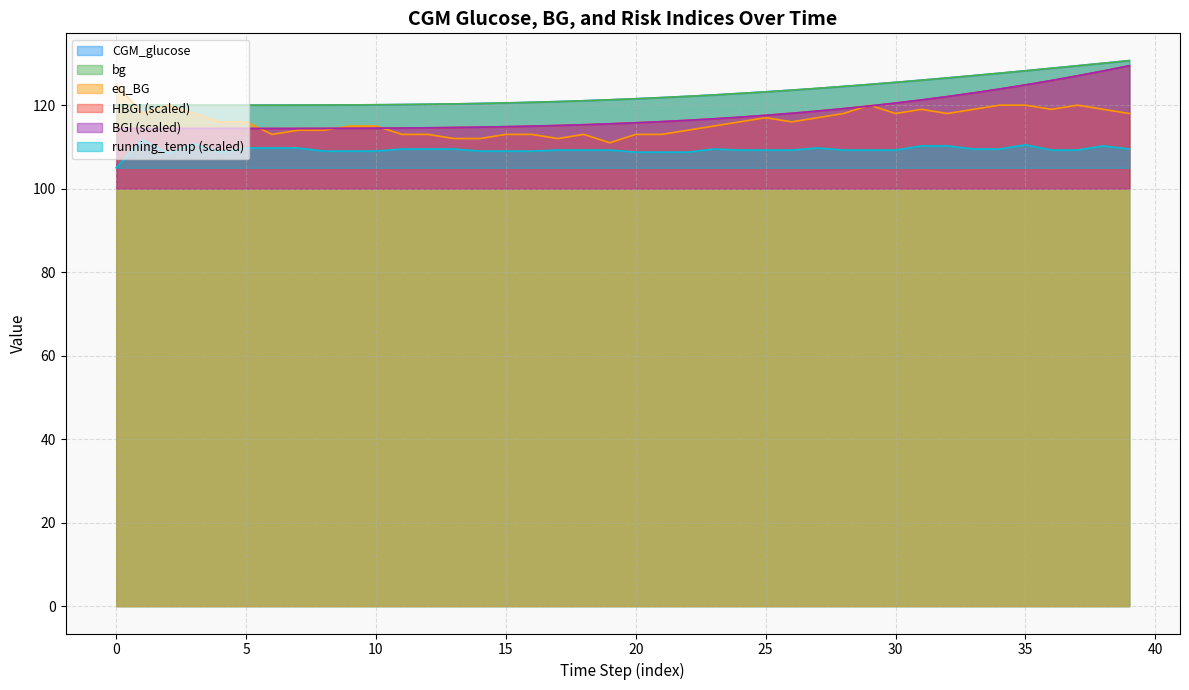

What is the average value of the HBGI series?

117.9